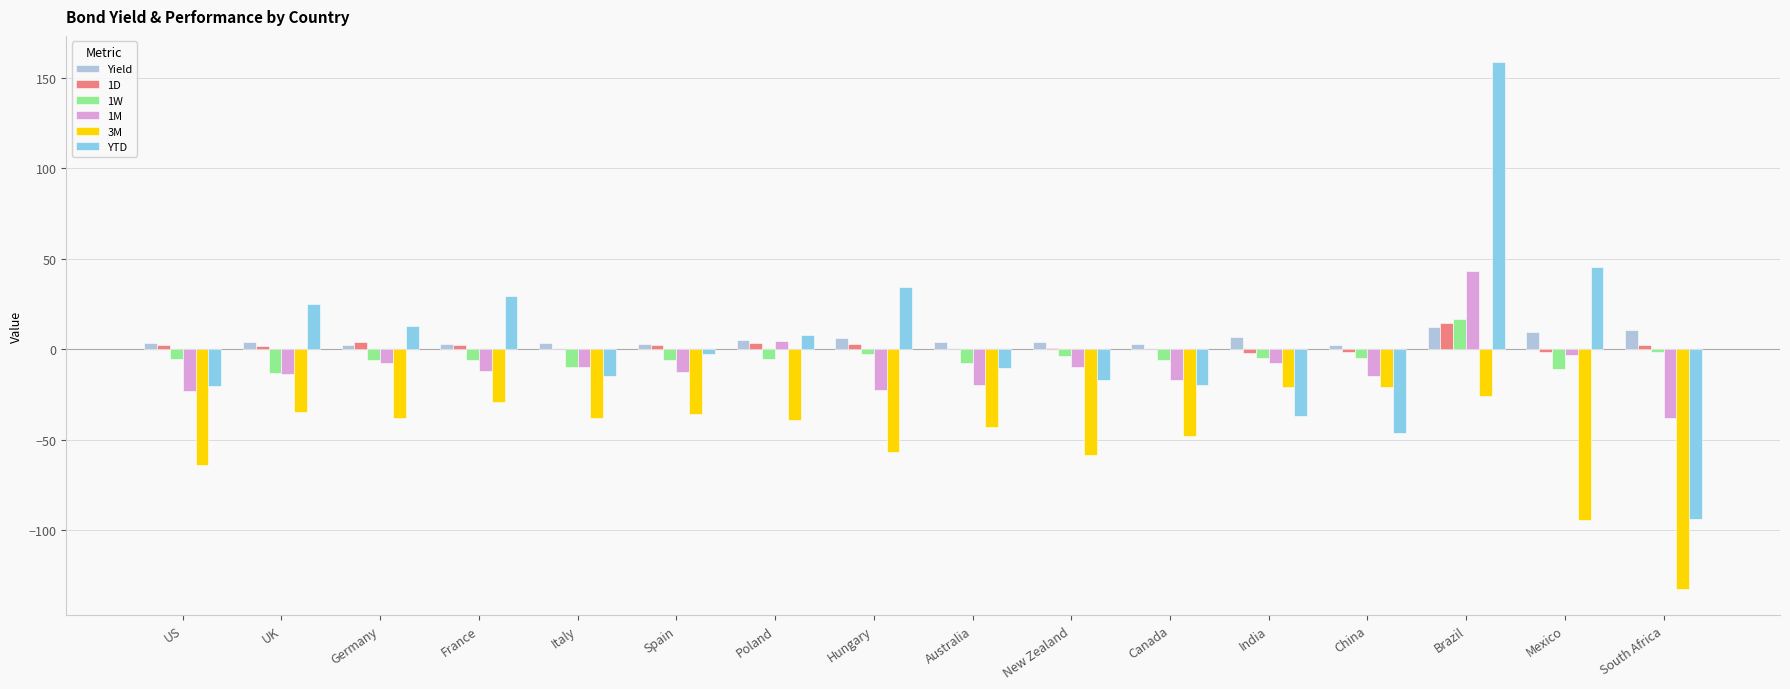

How many data points does each series have?

16